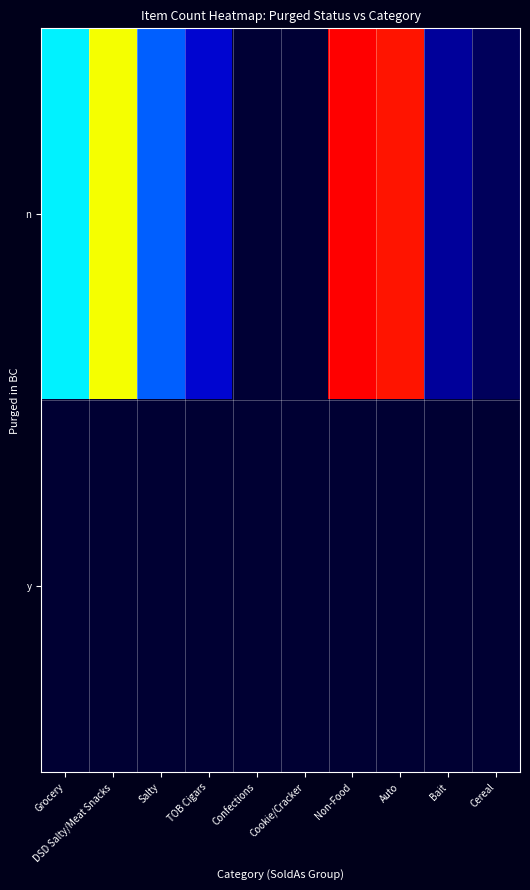

At which category is the sum across all series the highest?

Non-Food